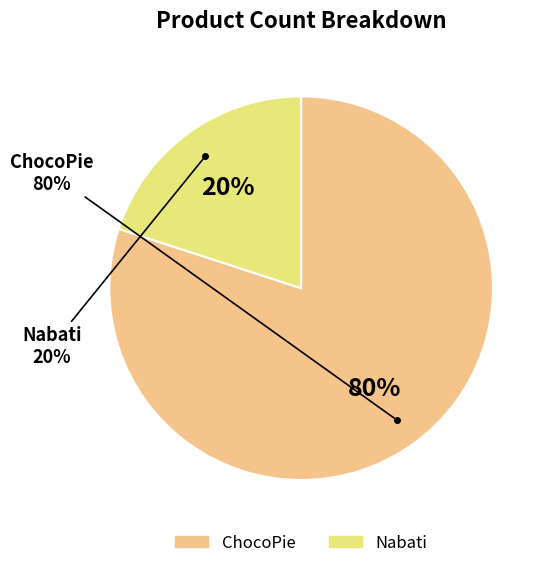

Do Nabati and ChocoPie together represent more than half of the pie?

Yes